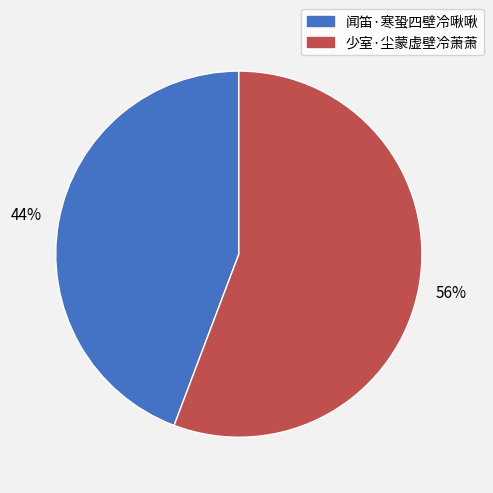

Is there a majority slice in this chart?

Yes